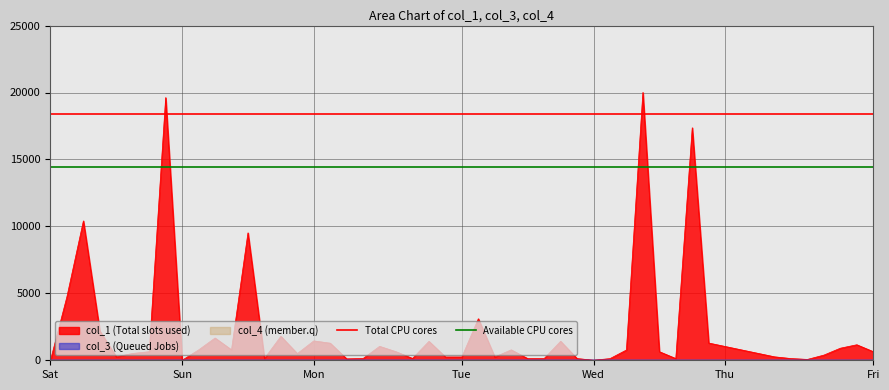

Between Sun and Sat, which is larger?

Sun